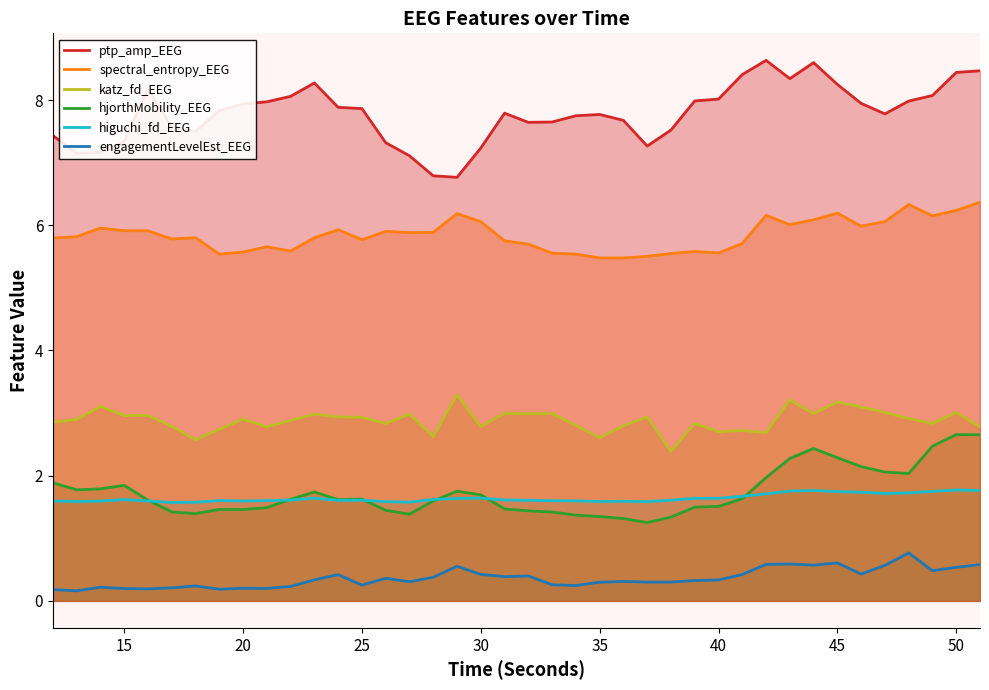

Which series has the widest spread of values?

ptp_amp_EEG